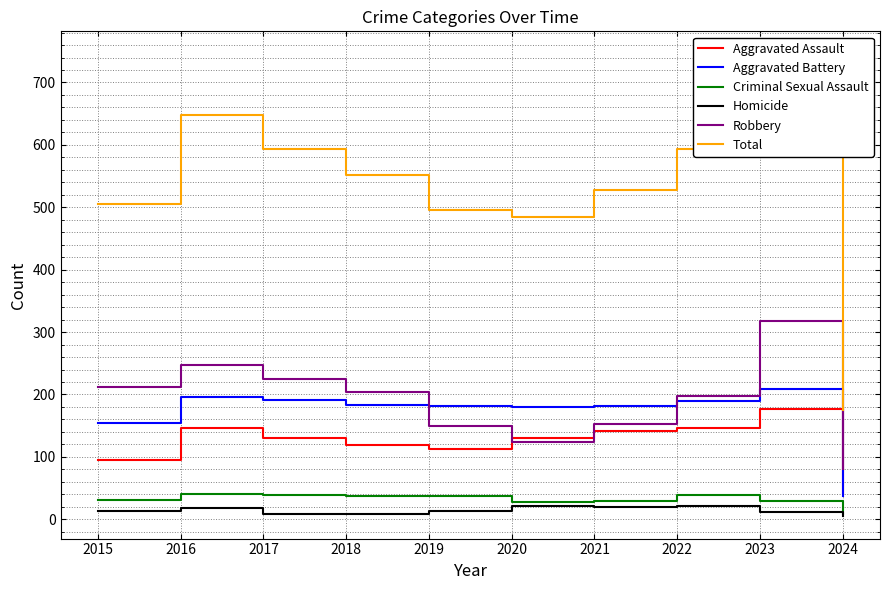

Is the value of Robbery at 2022 greater than the value of Criminal Sexual Assault at 2023?

Yes